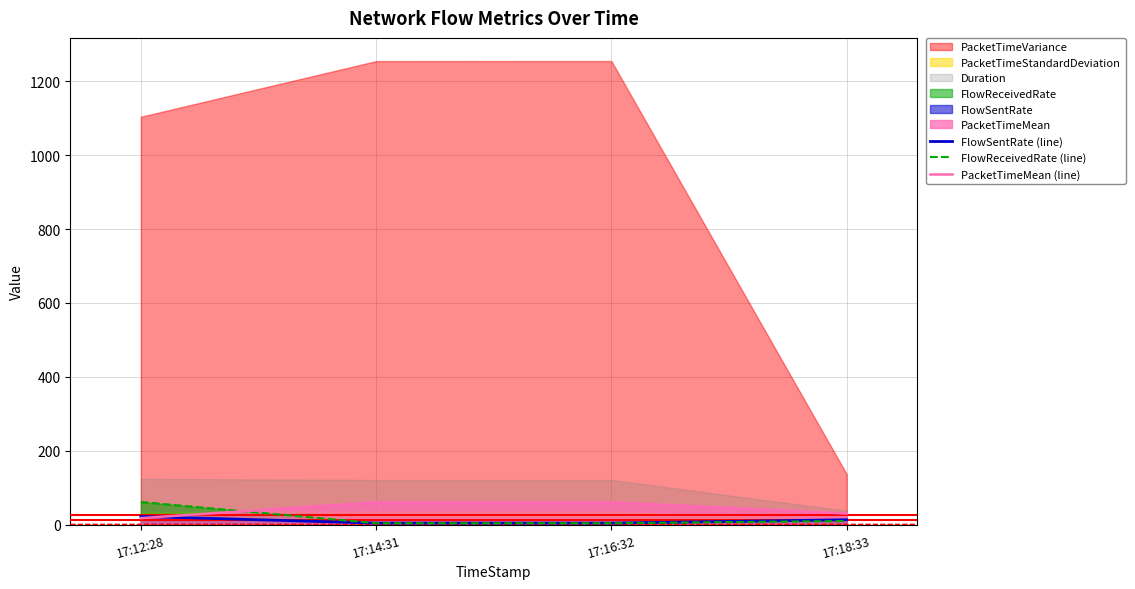

Where does the FlowSentRate (line) series first go above 12?

17:12:28